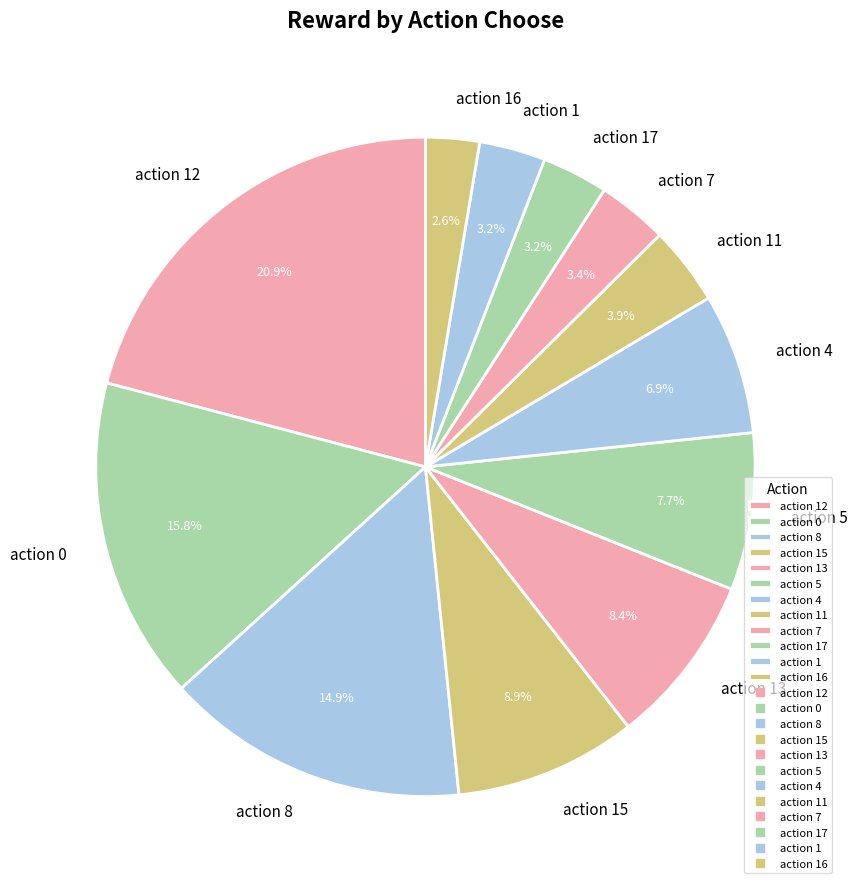

Which has a higher value, action 0 or action 13?

action 0